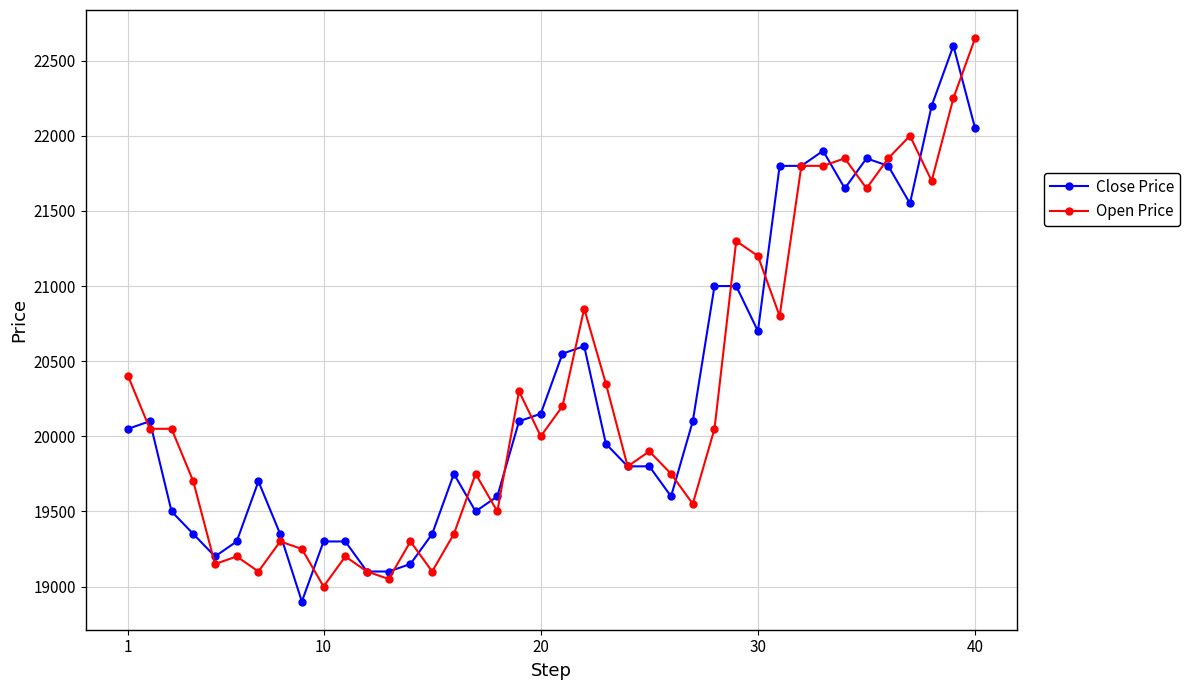

How many lines are shown in the chart?

2